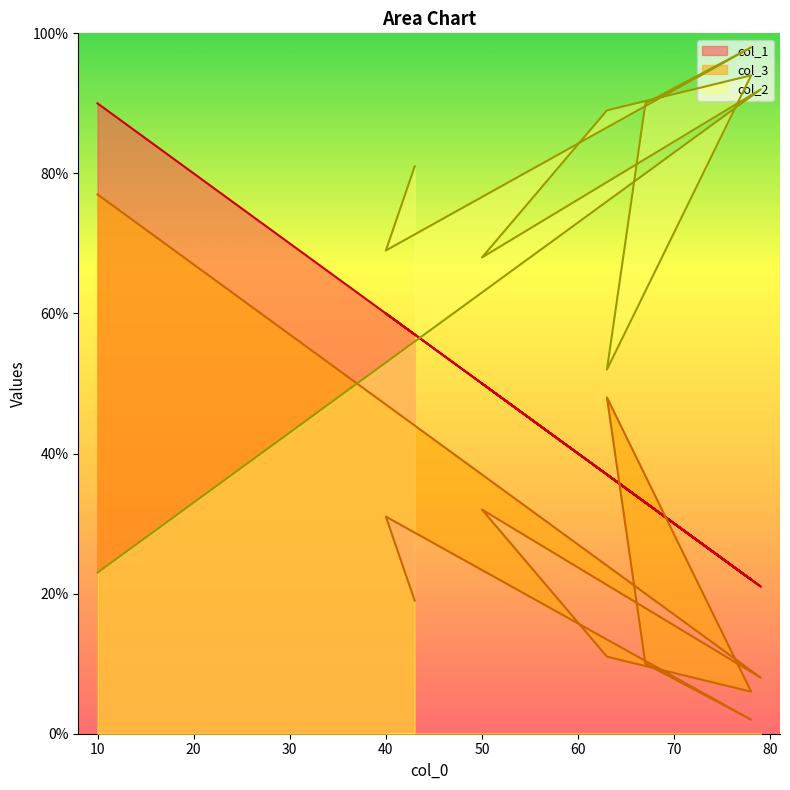

What are all the series names shown in the legend?

col_2, col_3, col_1